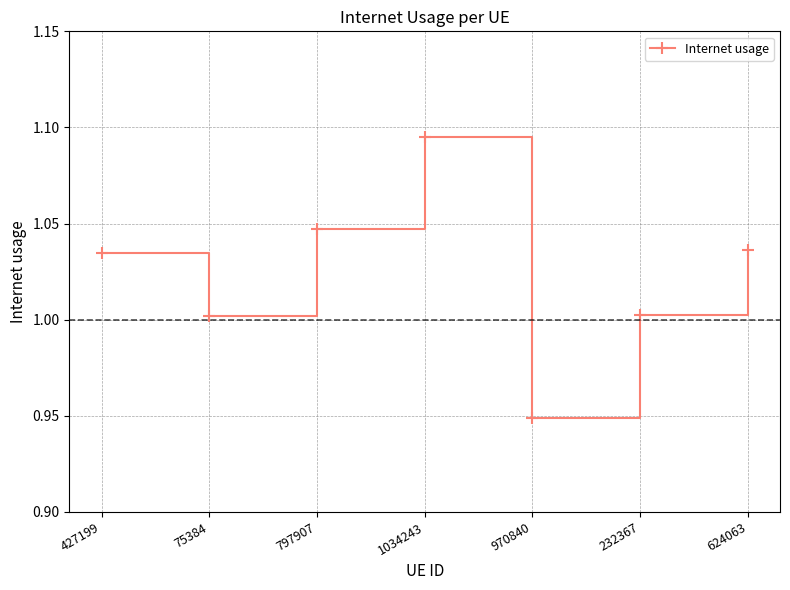

What is the sum of all values?

7.2